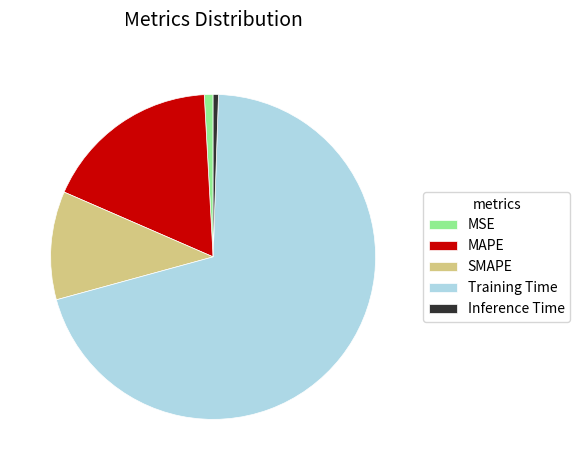

Is SMAPE the majority of the pie?

No